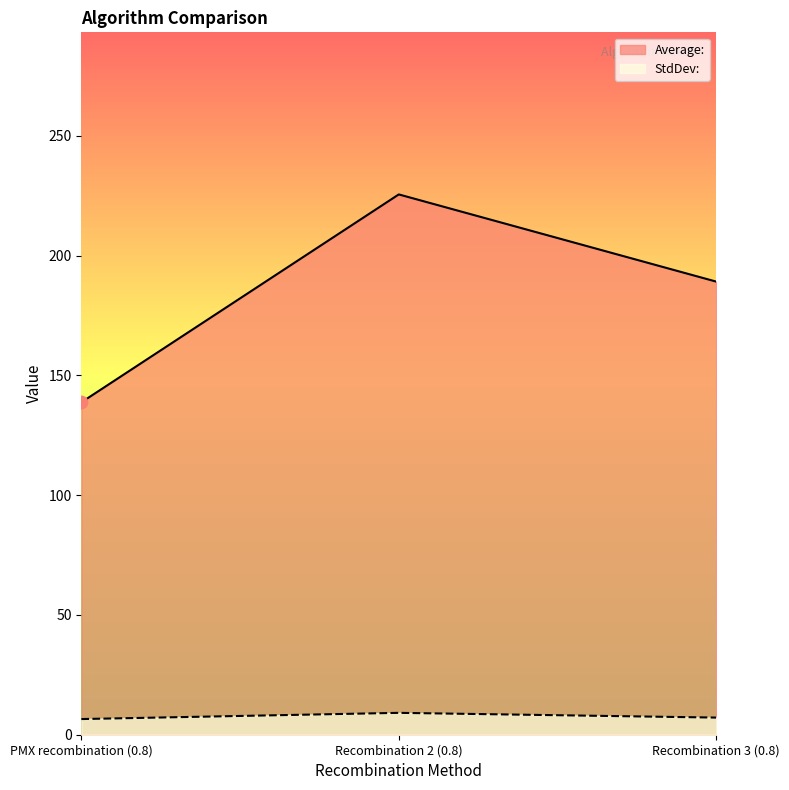

Which series has the widest spread of Y values?

Average: